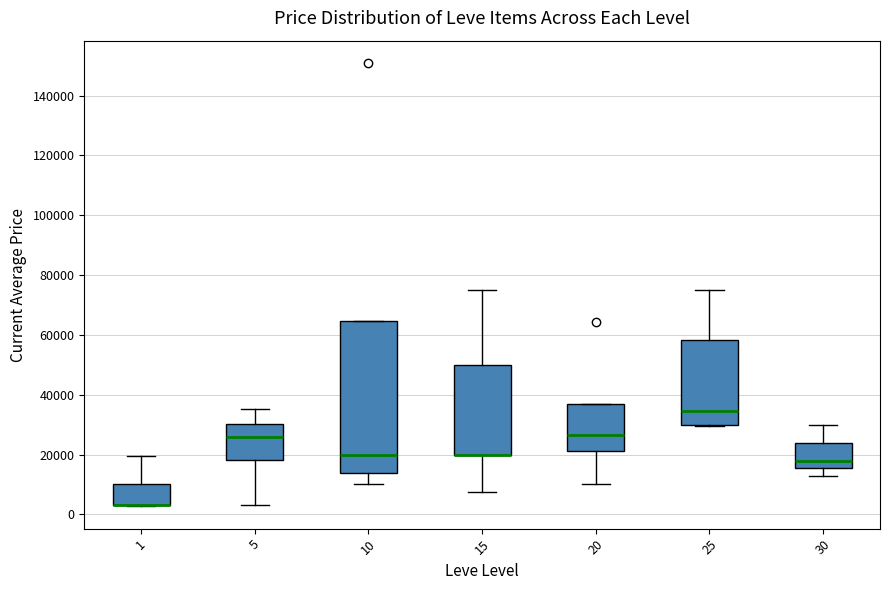

Where does the lower whisker of the box at x = 20 end on the y-axis? The values are not printed on the chart, so give them approximately, as read against the axis.

10000